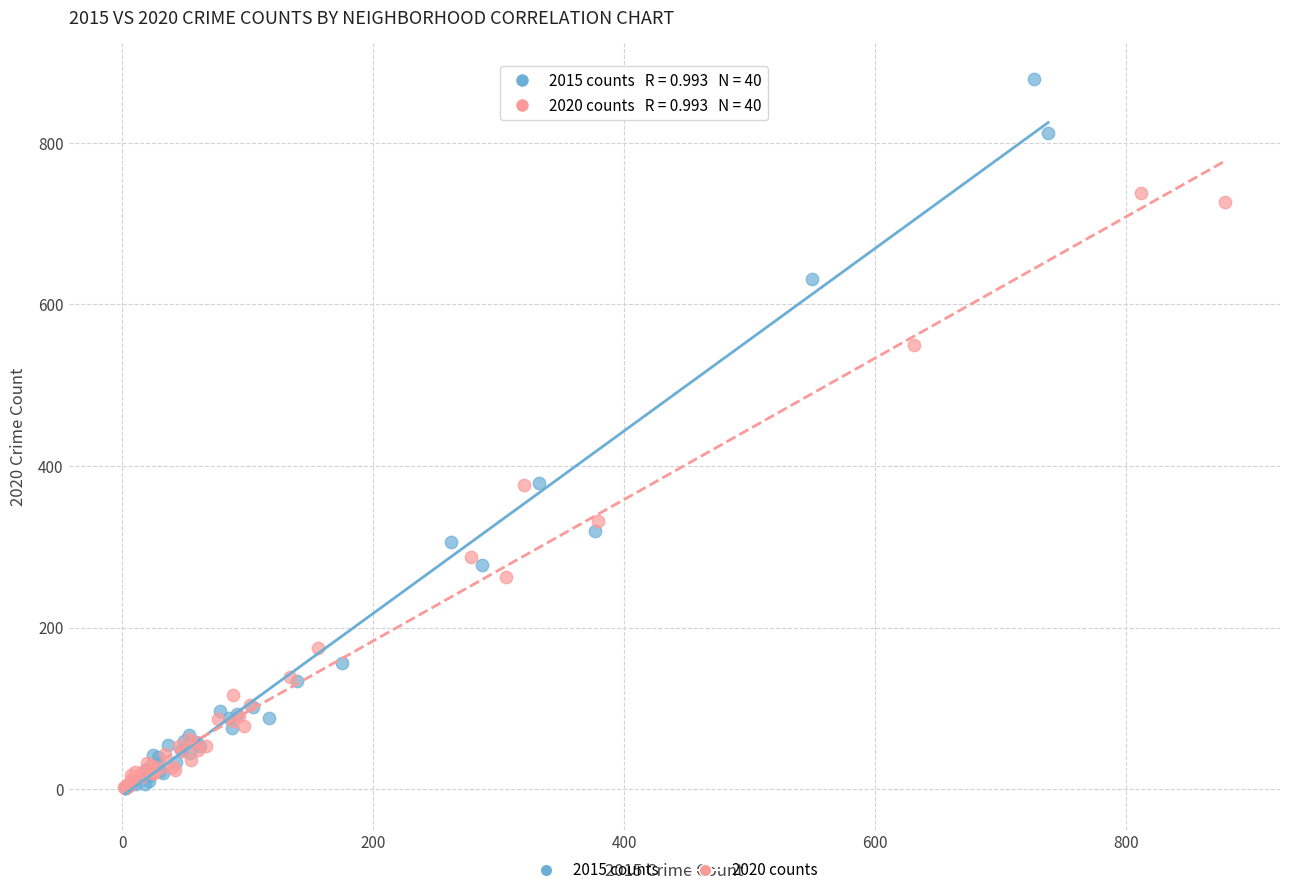

Which series reaches the maximum Y coordinate?

2015 counts